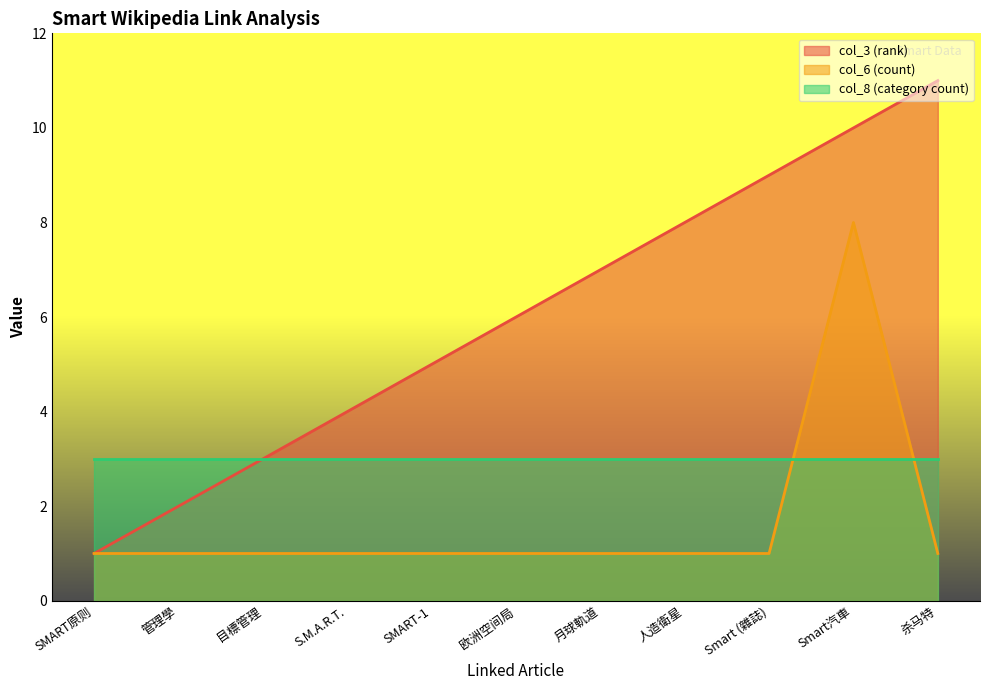

Is the value of col_6 (count) at 人造衛星 greater than the value of col_3 (rank) at 杀马特?

No